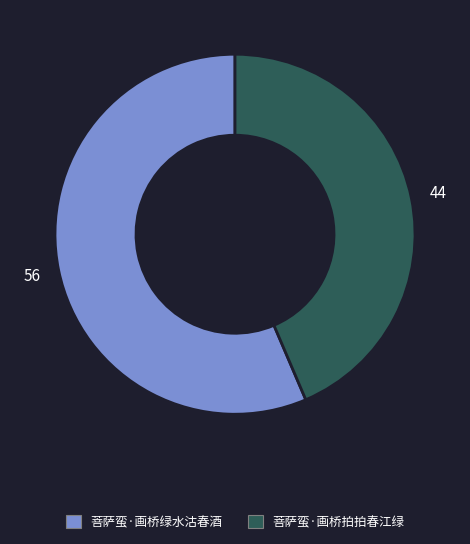

The 菩萨蛮·画桥拍拍春江绿 slice represents 51% of the pie. True or false?

False